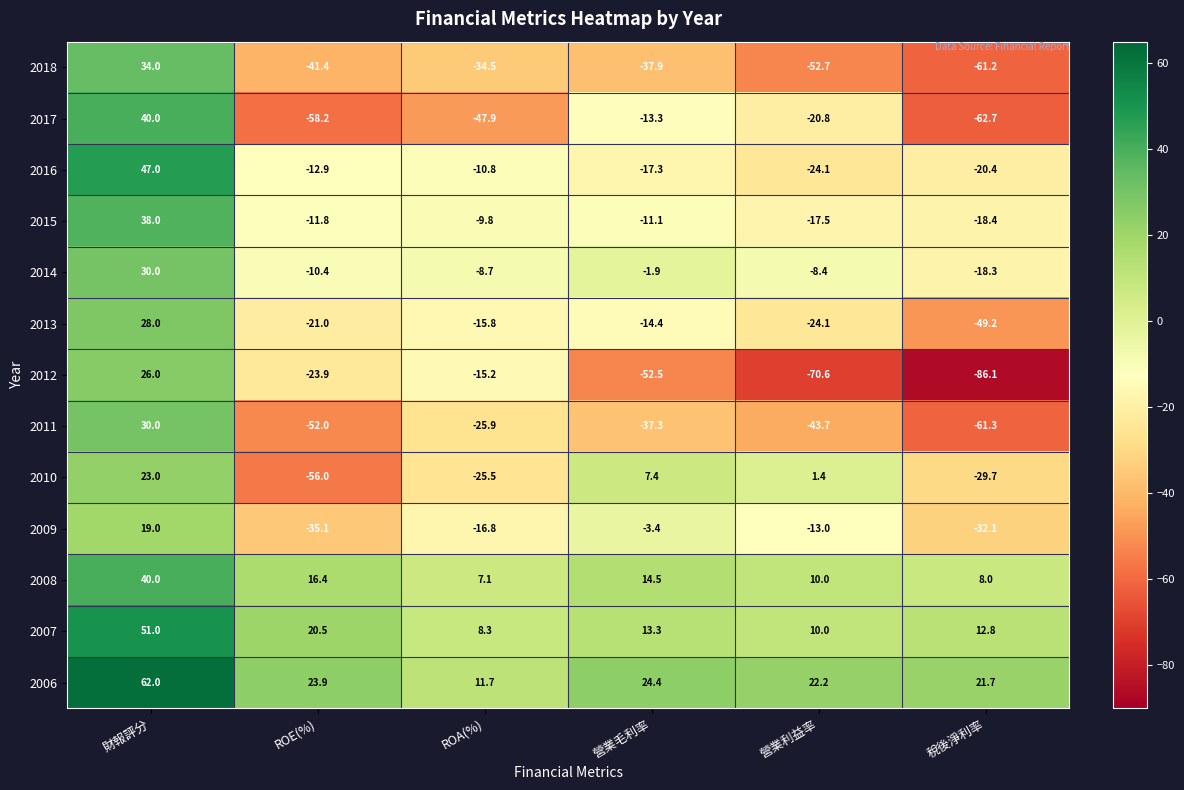

What is the sum of all 2015 values?

-30.6